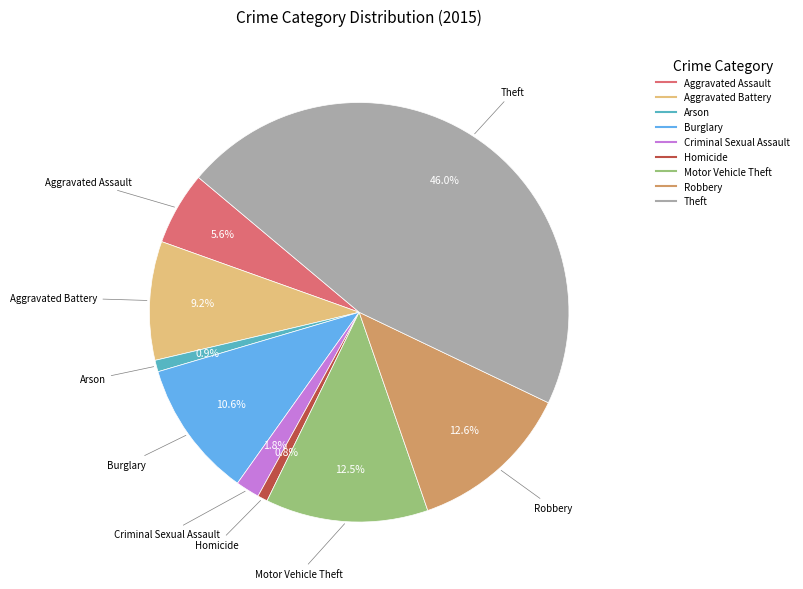

Which category has the biggest portion of the pie?

Theft